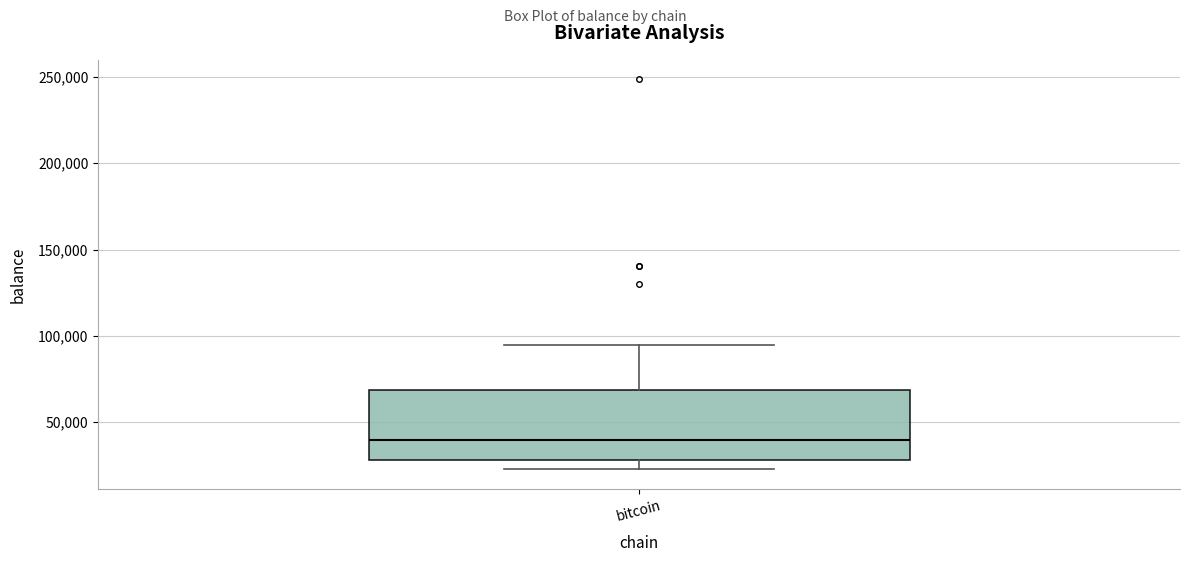

Transcribe this box plot: give where the median line is, the range the box spans, and where the two whiskers end, as read against the y-axis. The values are not printed on the chart, so give them approximately, as read against the axis.

median 40000, box 30000 to 70000, whiskers 25000 to 95000